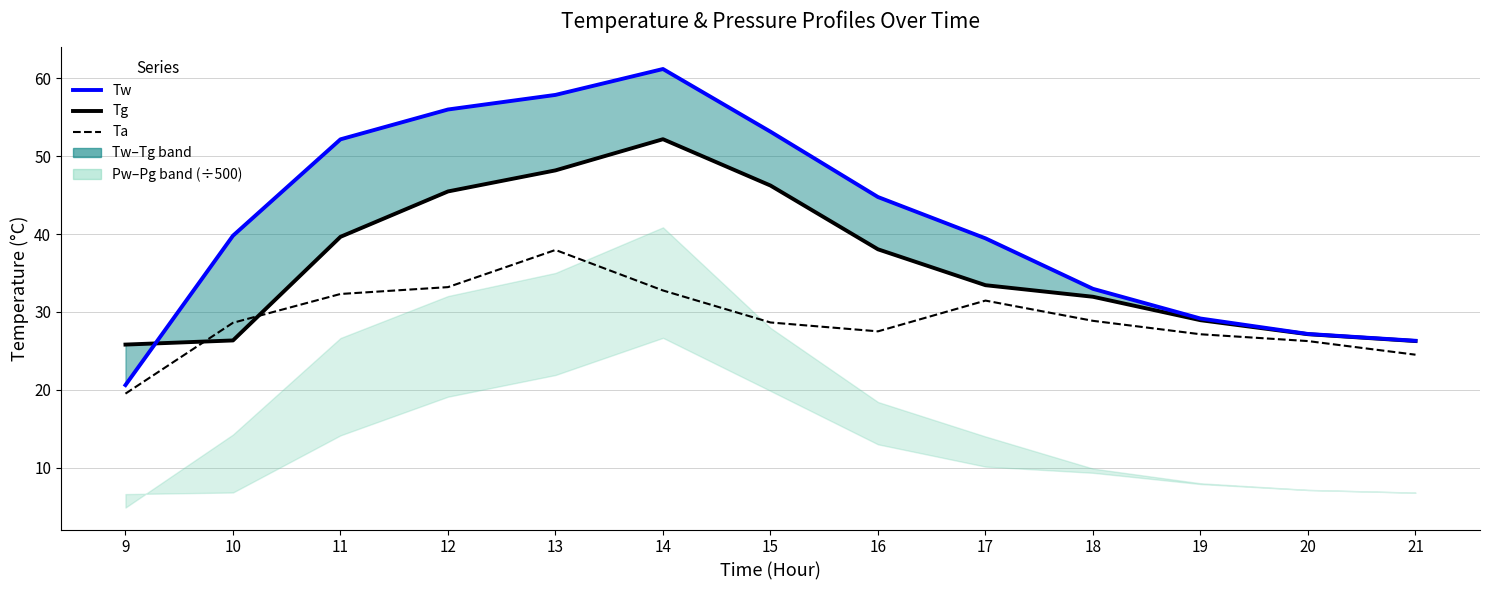

True or false: Tw and Ta intersect in this chart.

False